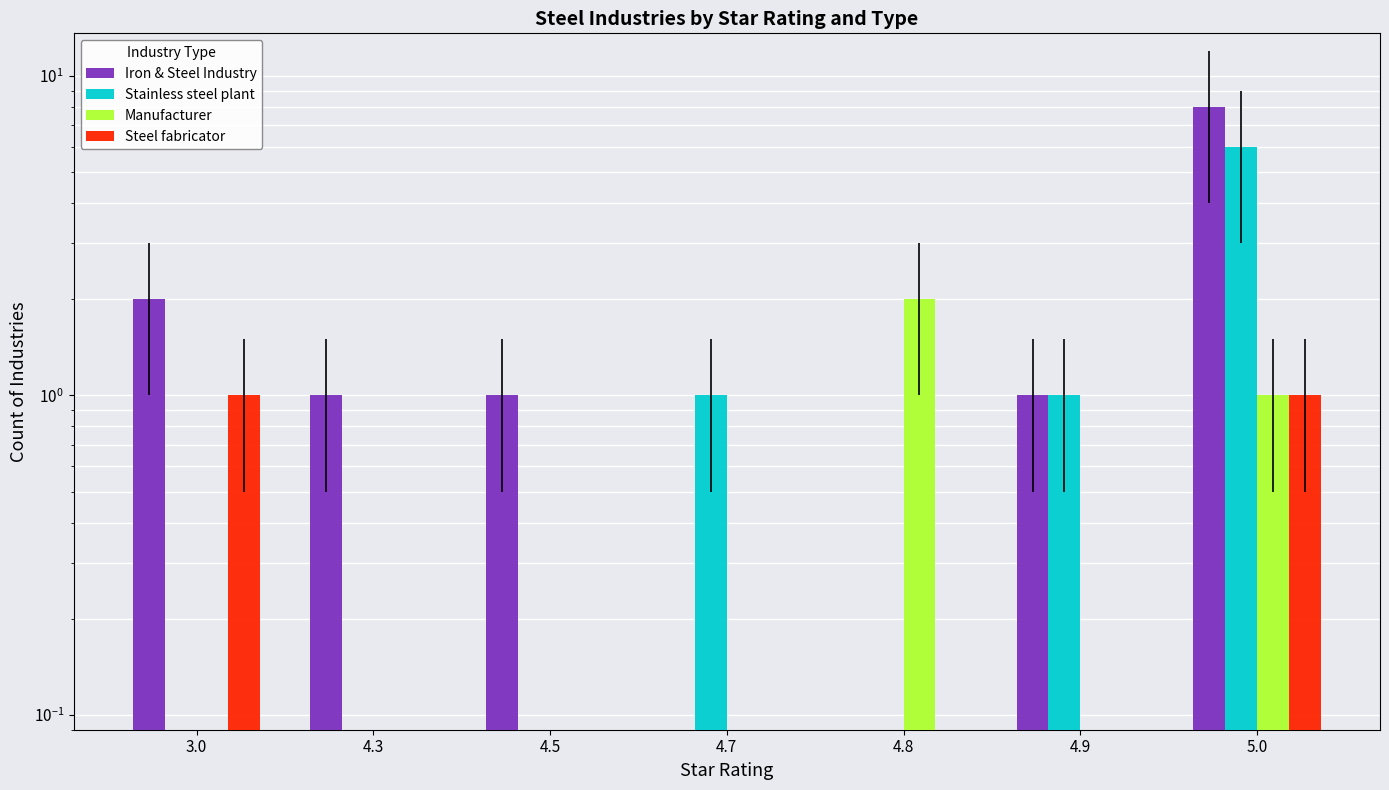

What is the label of the 6th bar from the right?

4.3